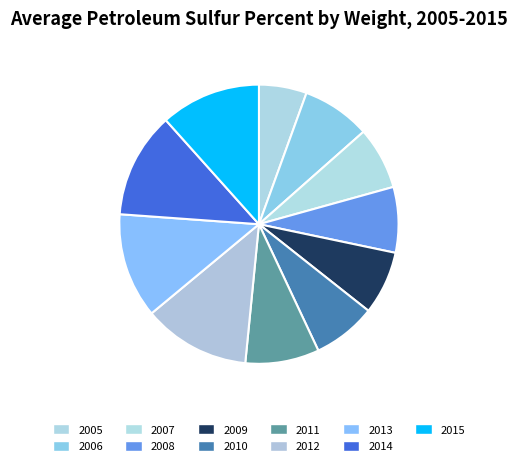

To the nearest percent, what percentage of the pie is 2006?

8%